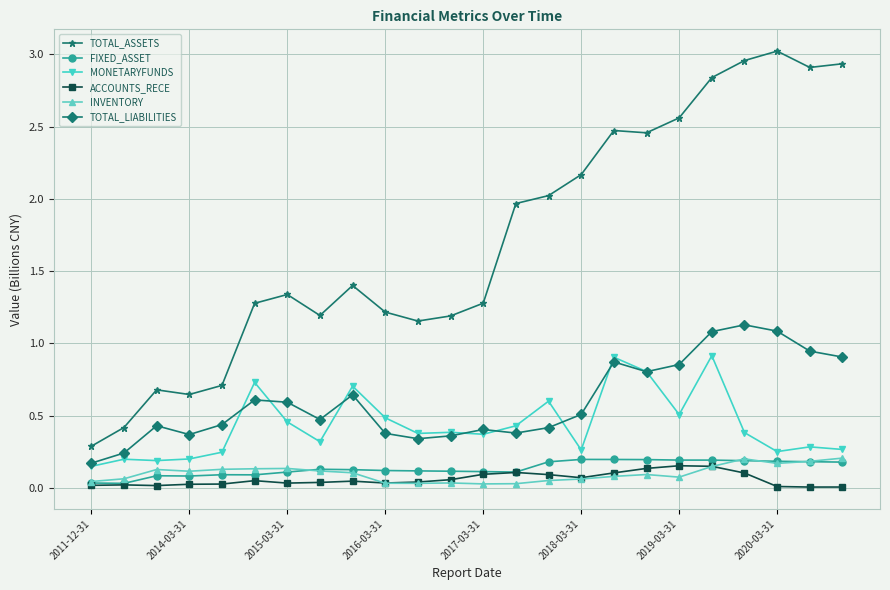

How many lines are shown in the chart?

6